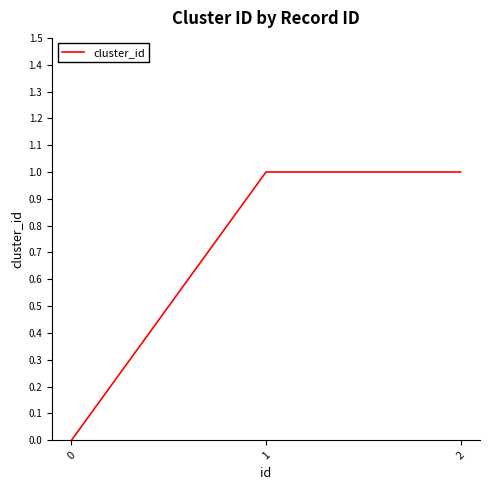

How many values are above zero?

2